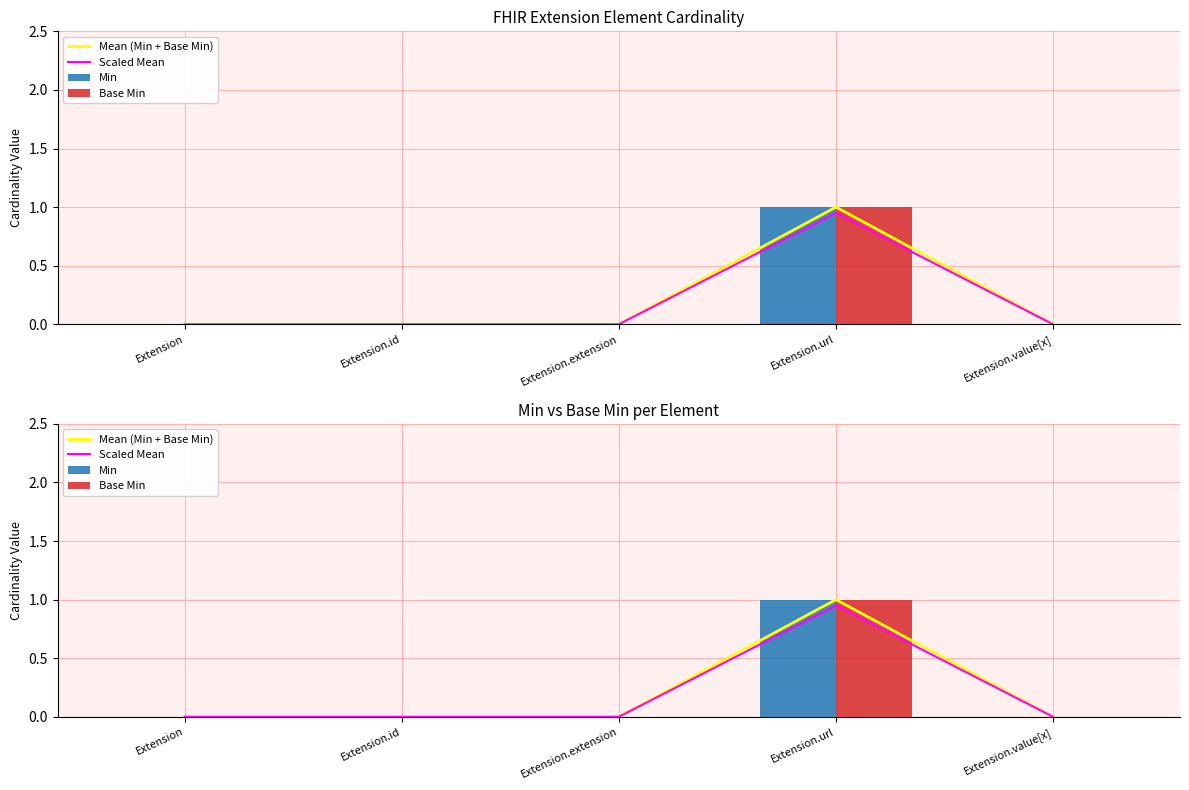

What position from the right is Extension.extension?

3